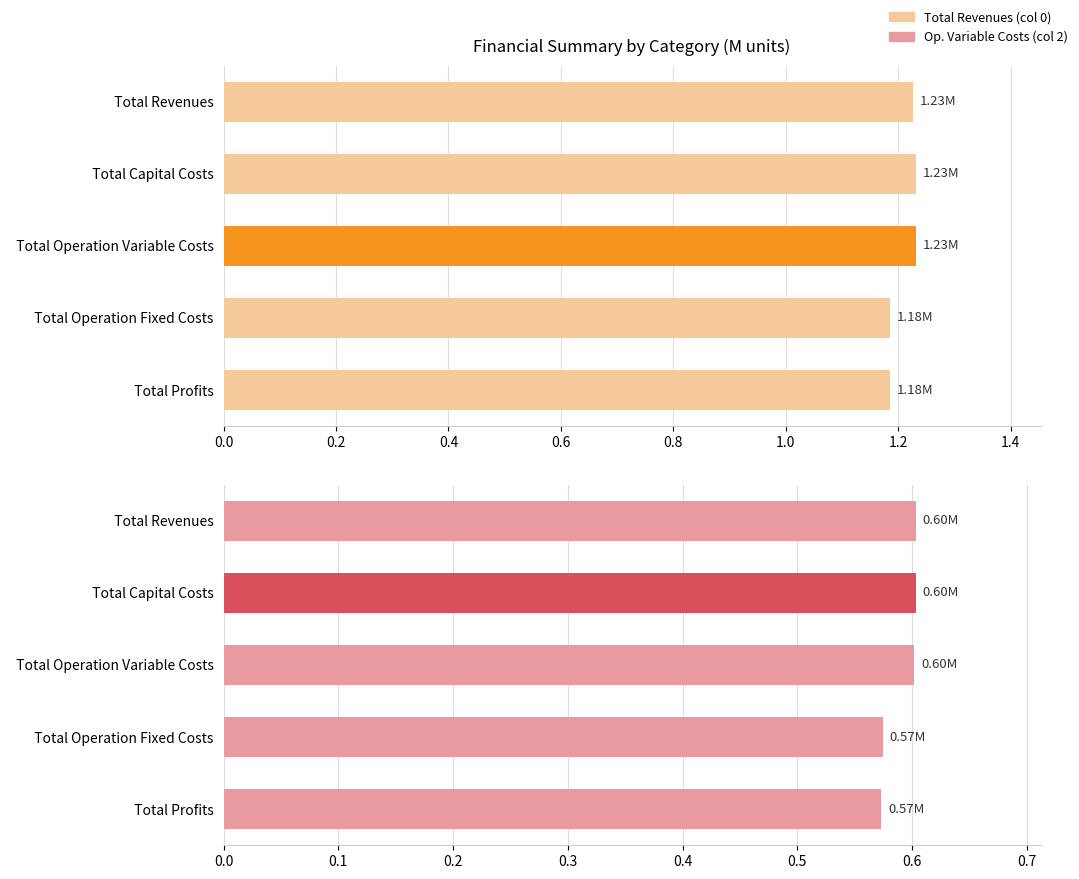

Reading left to right, transcribe all the data shown in this chart.

Total Revenues (col 0): 1.2	1.2	1.2	1.2	1.2
Total Operation Variable Costs (col 2): 0.6	0.6	0.6	0.6	0.6